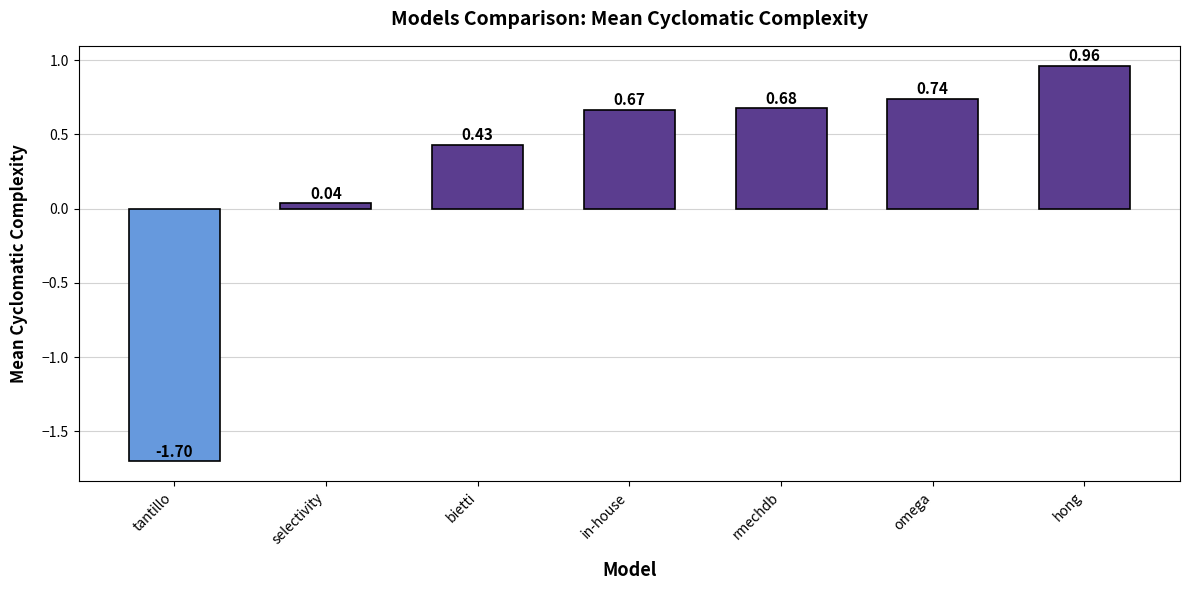

What is the label of the 4th bar from the left?

in-house